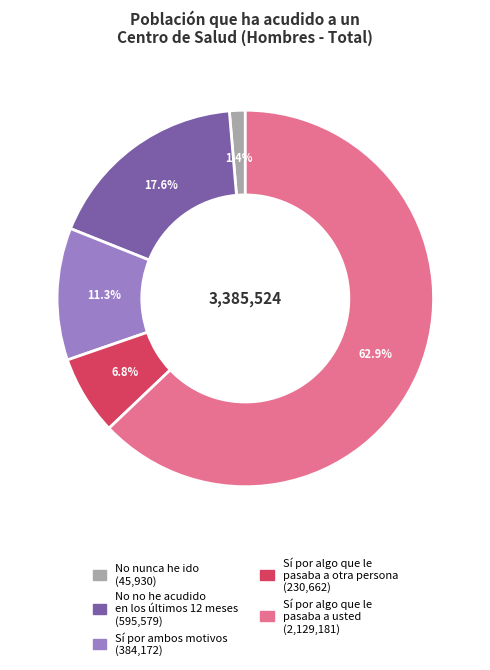

What portion of the pie excludes Sí por ambos motivos?

88.7%